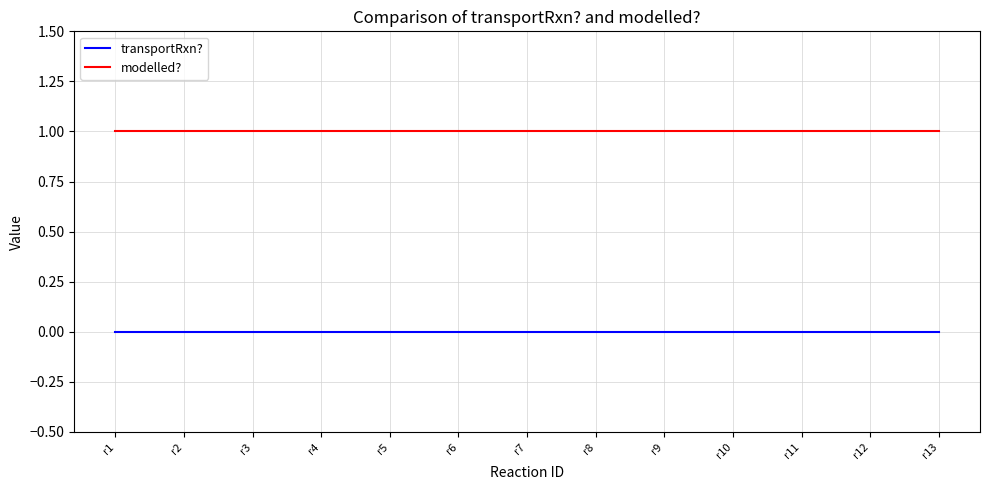

List the series in order of their overall mean, highest first.

modelled?, transportRxn?